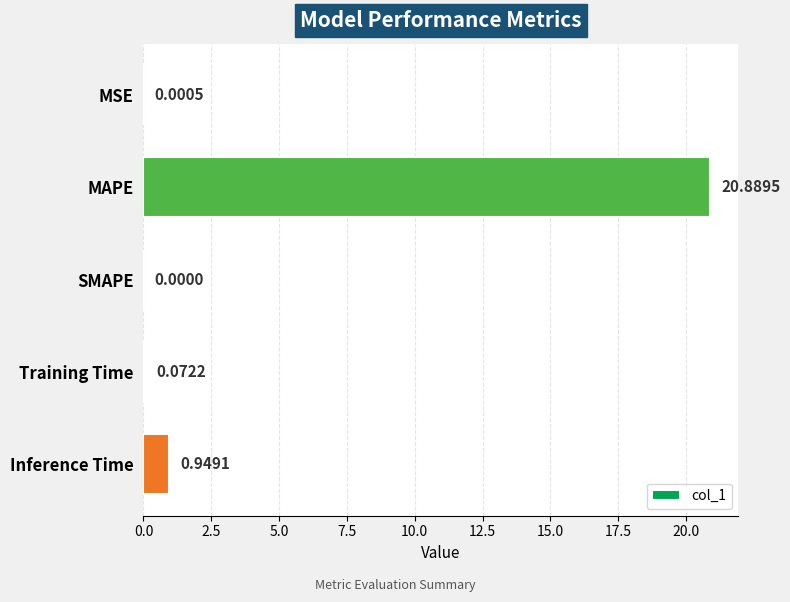

What is the change in value from MAPE to SMAPE?

-20.9